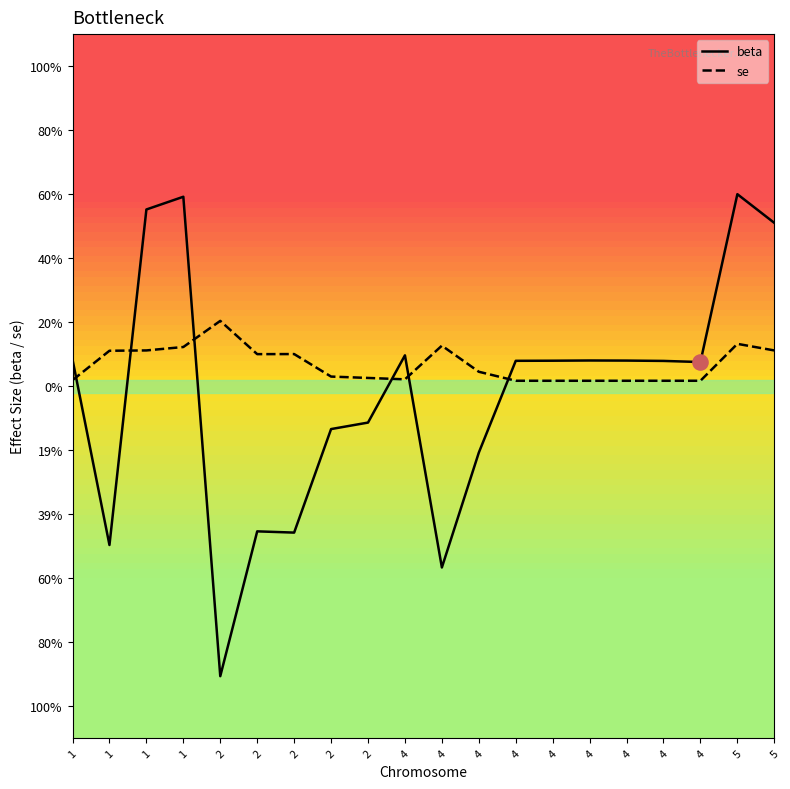

Which series contains the highest Y value?

beta